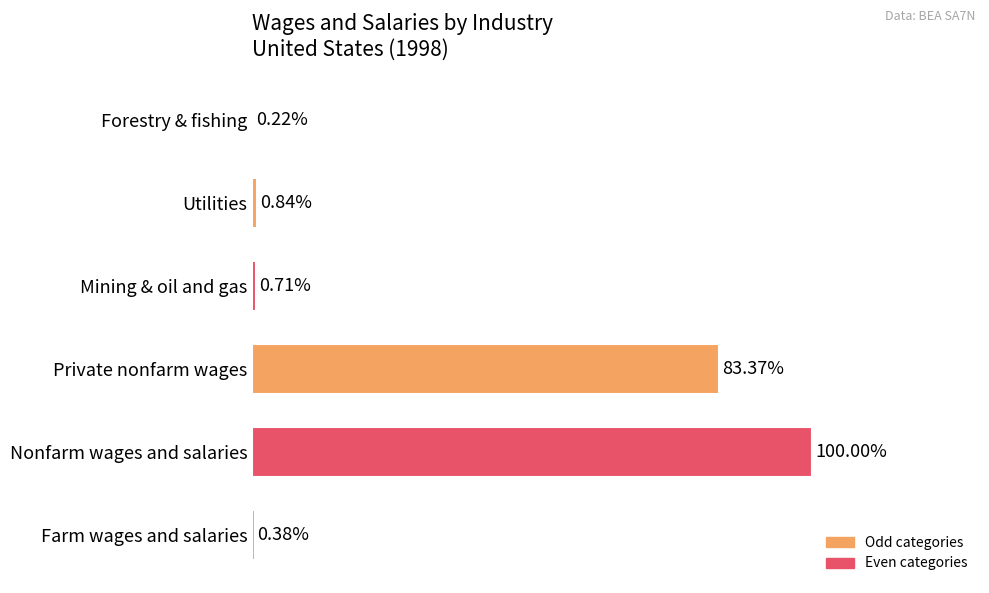

Are the bars grouped side by side (vs. stacked)?

No